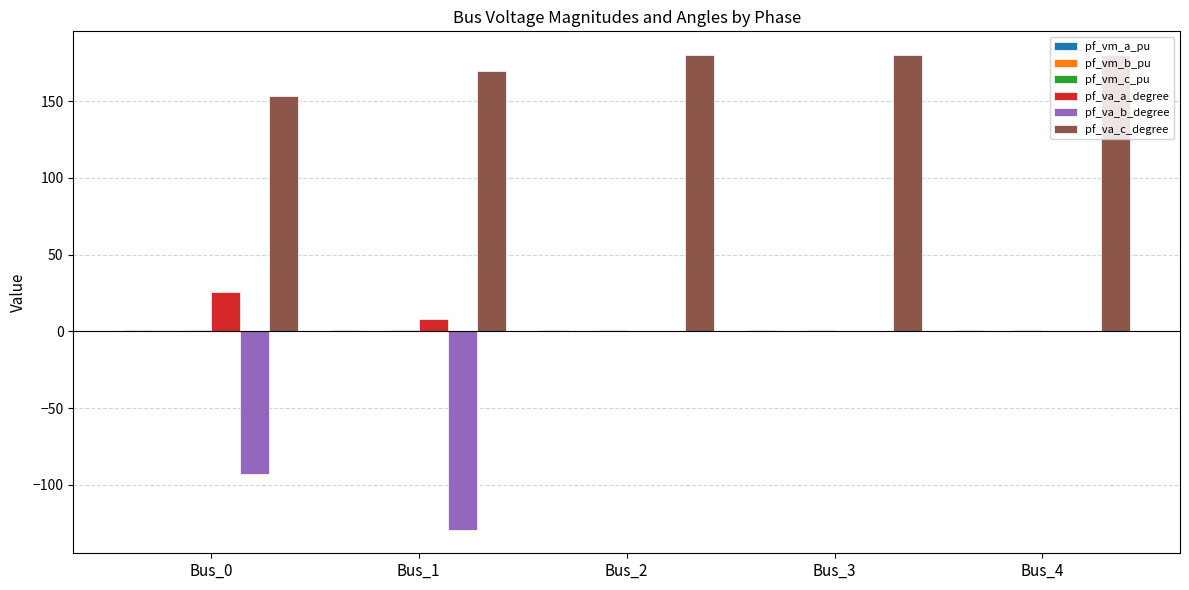

Where is pf_va_a_degree nearest to the value 12?

Bus_1